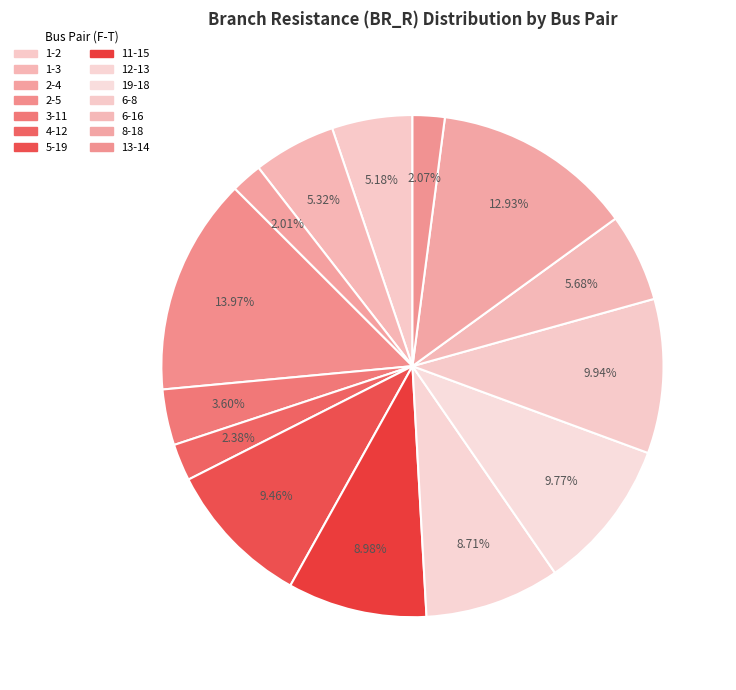

What portion of the pie excludes 4-12?

97.6%